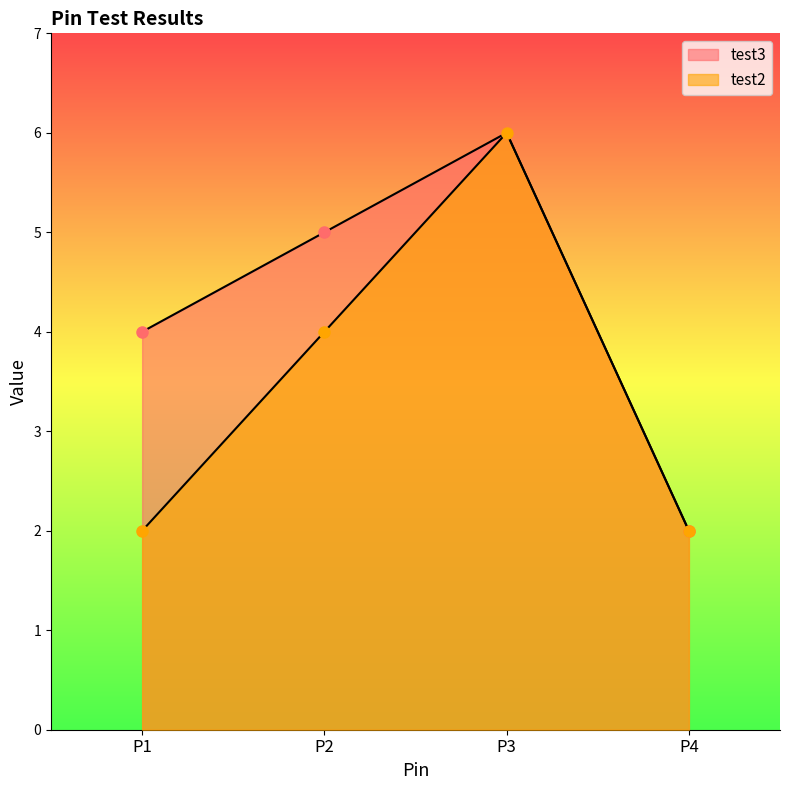

How many lines are shown in the chart?

2